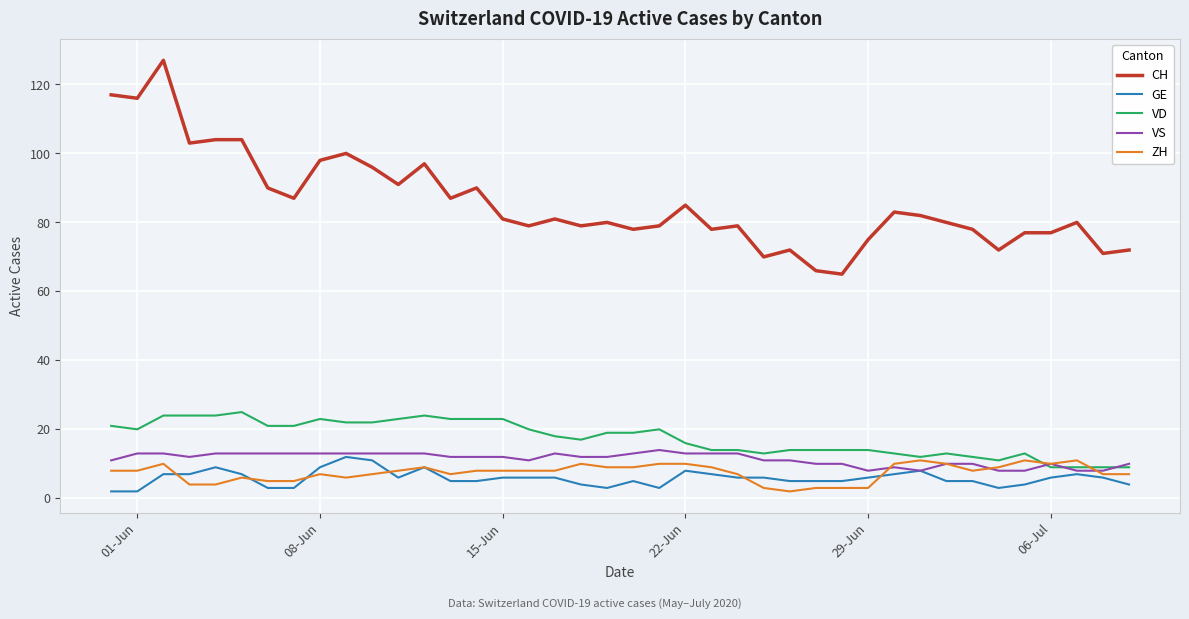

What is the lowest value of the VS series?

8